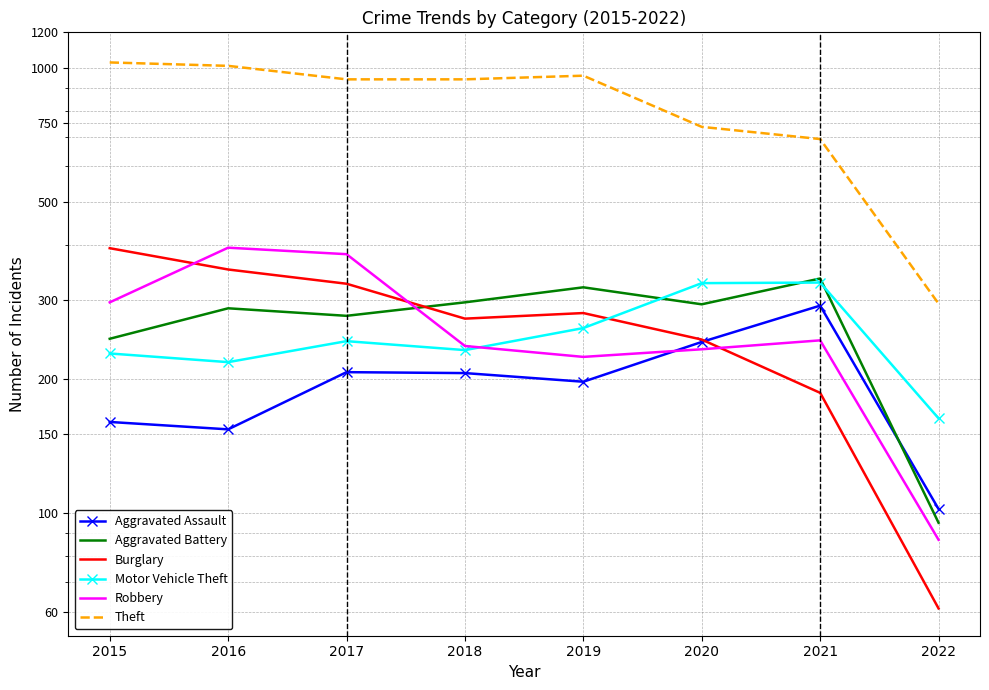

At which category does Aggravated Battery reach its first local peak?

2016